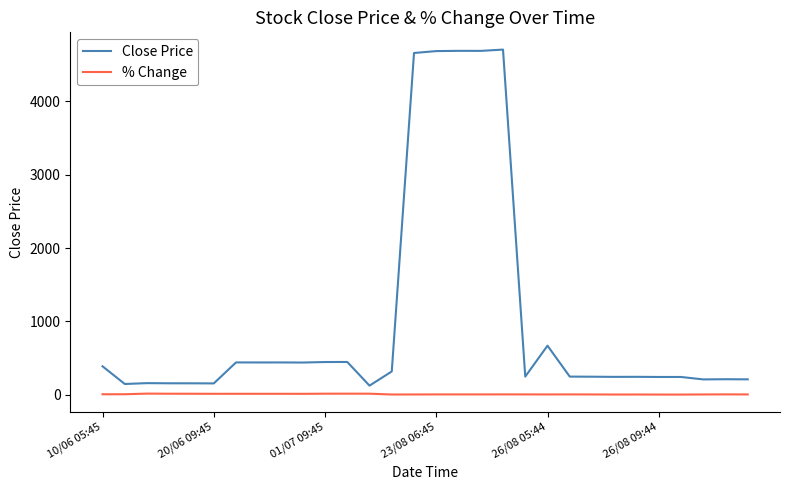

Does the chart have visible grid lines?

No